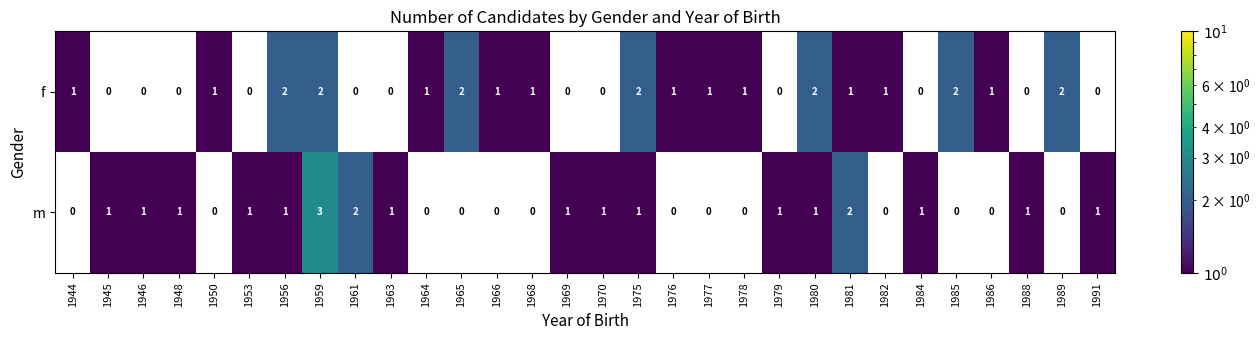

What is the greatest value displayed?

3.0